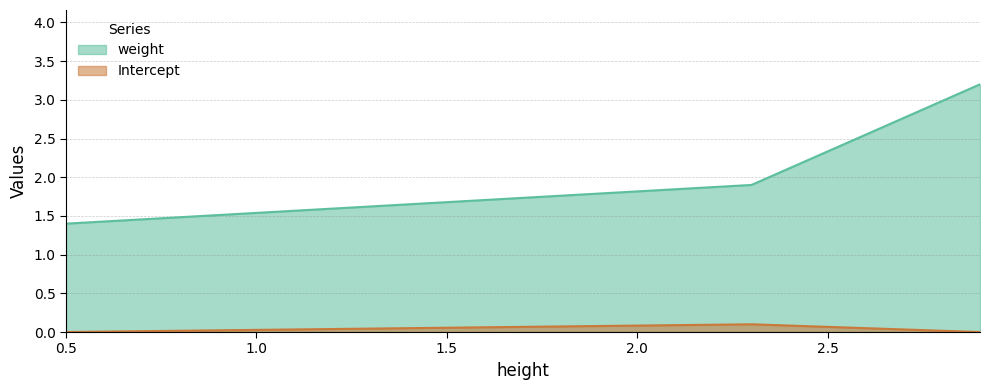

How many categories are shown in the chart?

3